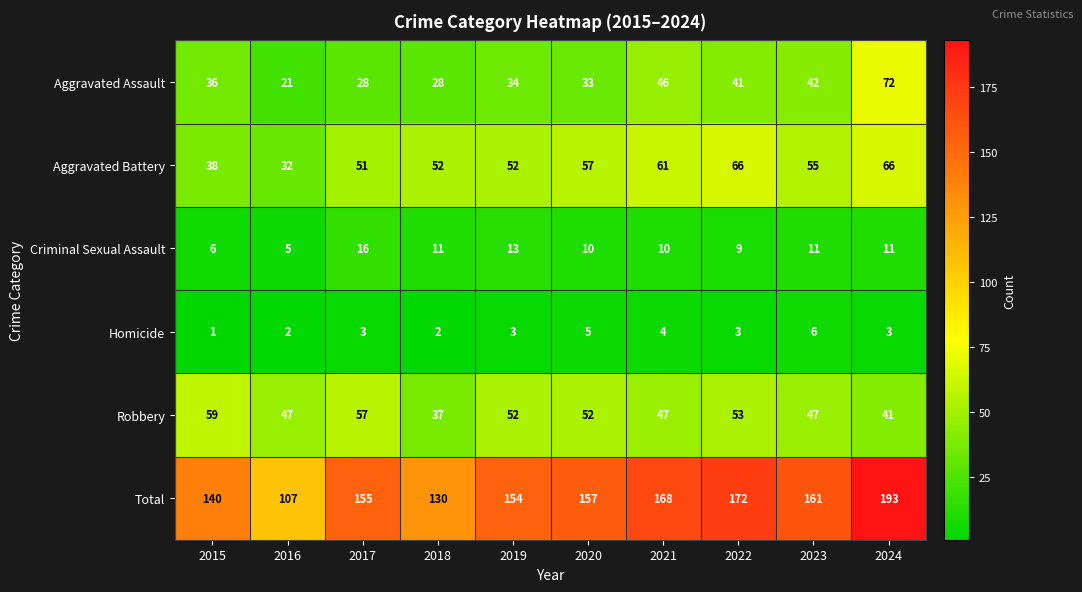

Which series has the largest range (max minus min)?

Total